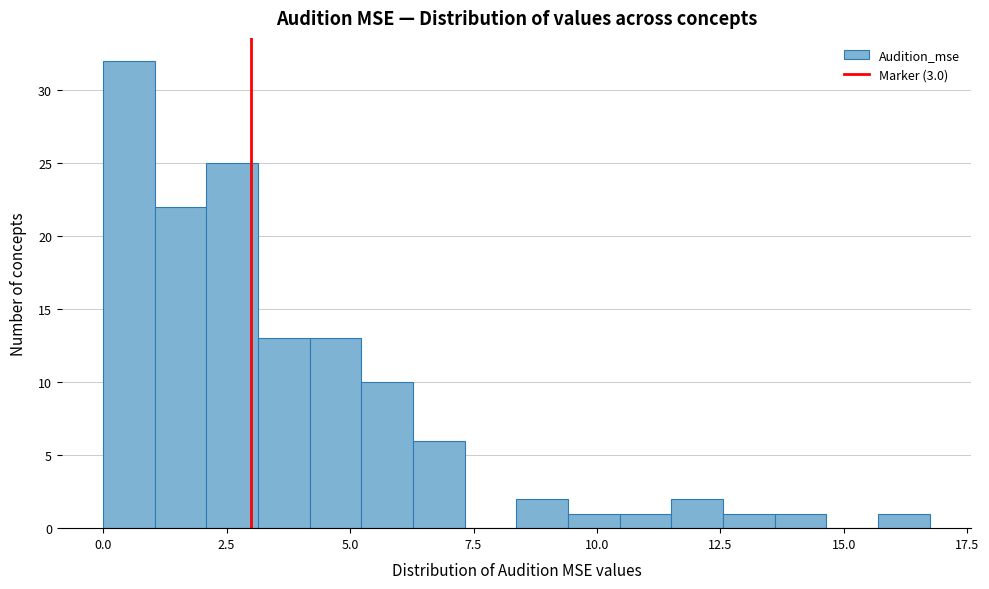

Around what value on the x-axis is the tallest bar? Give the approximate position of its centre, as read against the axis.

0.5